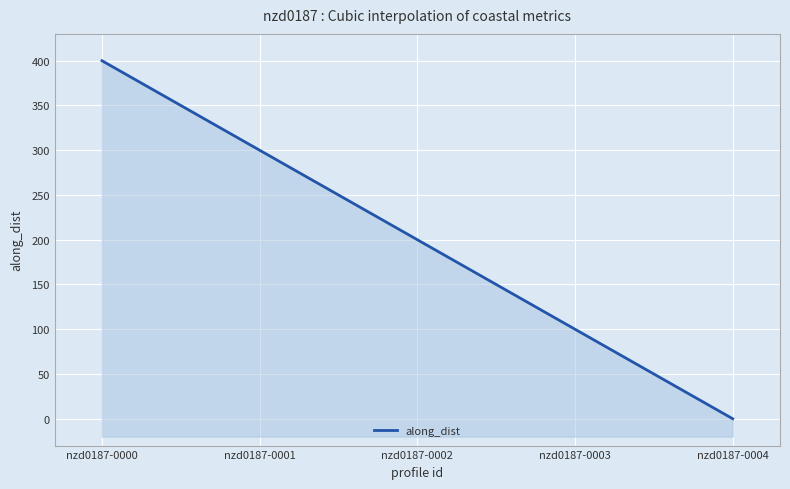

The value at nzd0187-0003 is 100.0. True or false?

True